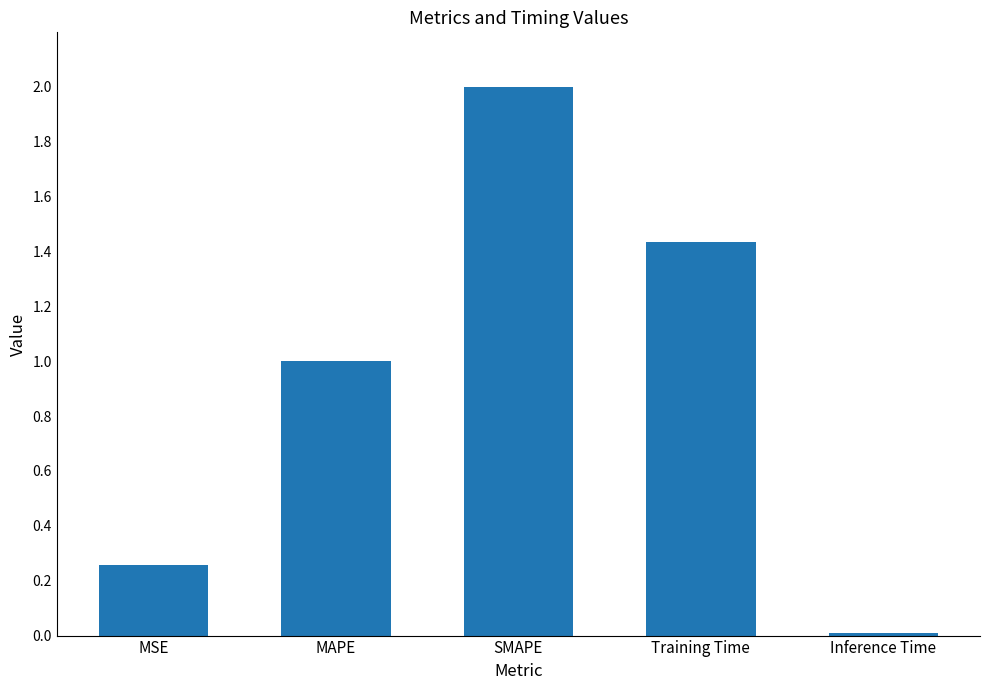

Where is the data nearest to the value 1?

MAPE